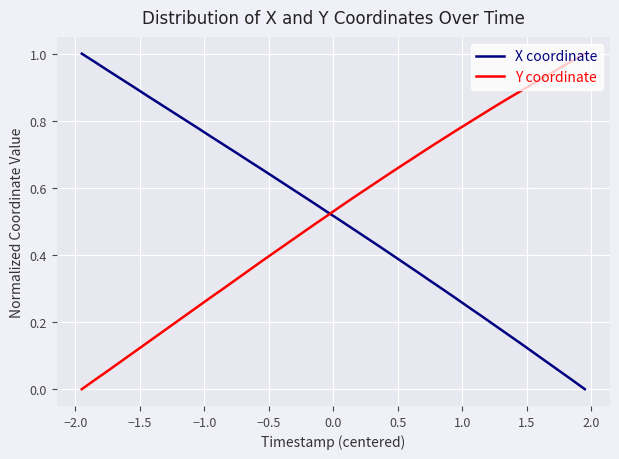

True or false: Y coordinate and X coordinate cross at least once.

True